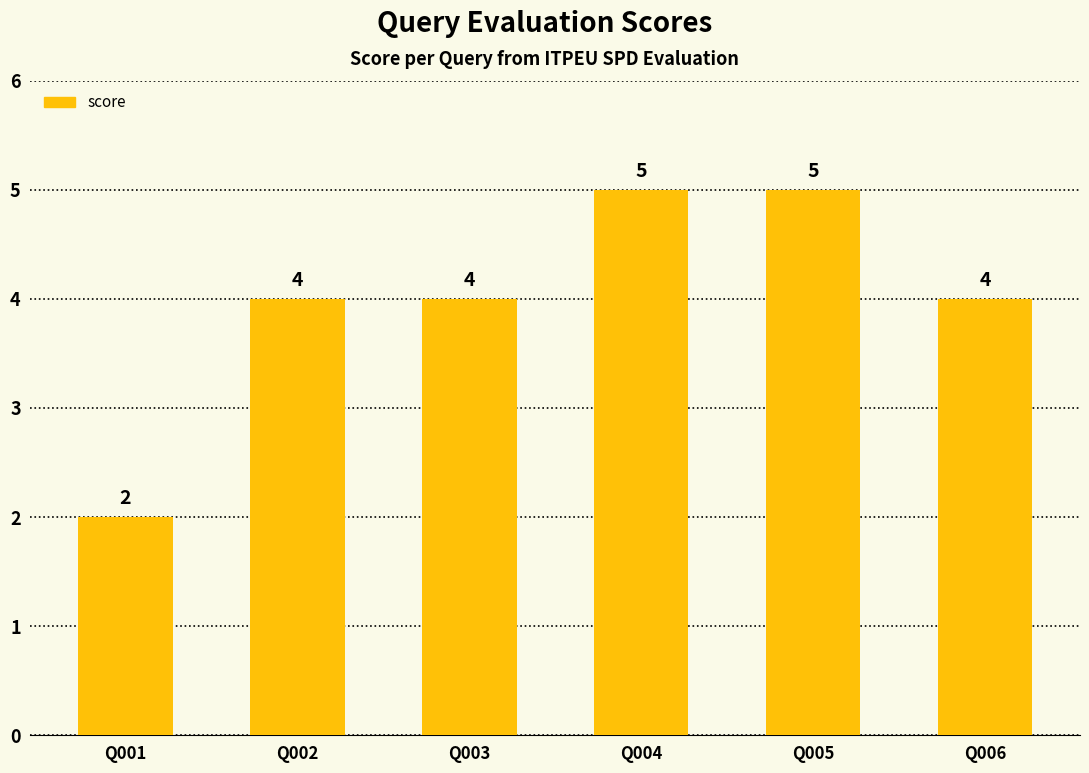

What is the value of the 4th bar from the left?

5